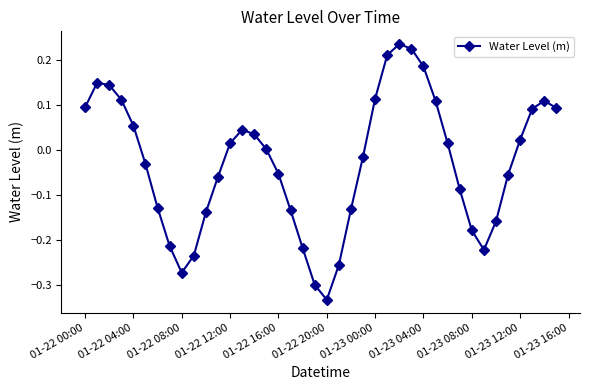

How many points are lower than both their immediate neighbors (excluding endpoints)?

3